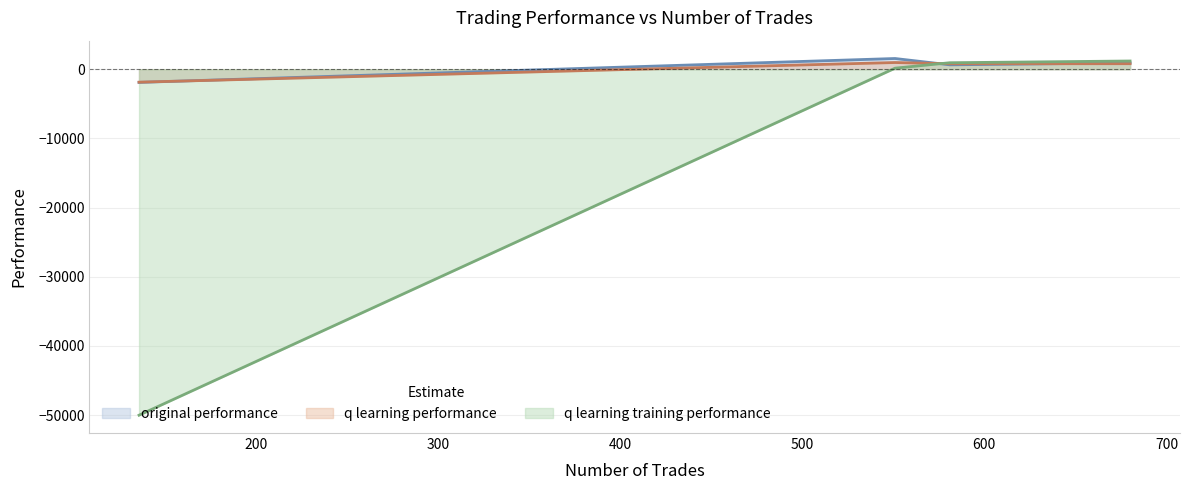

How many lines are shown in the chart?

3